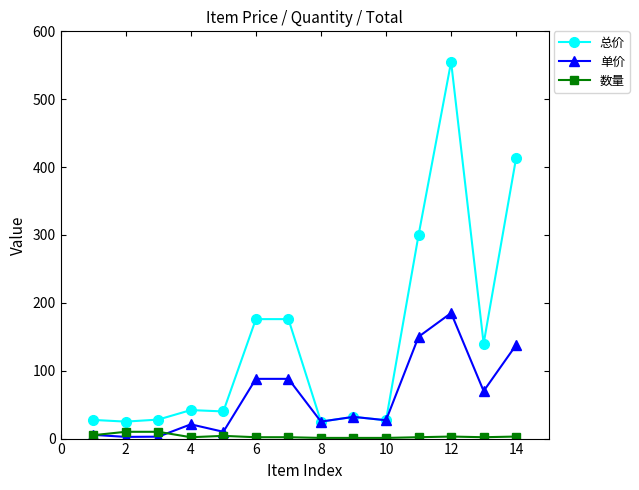

How many distinct data groups are displayed?

3